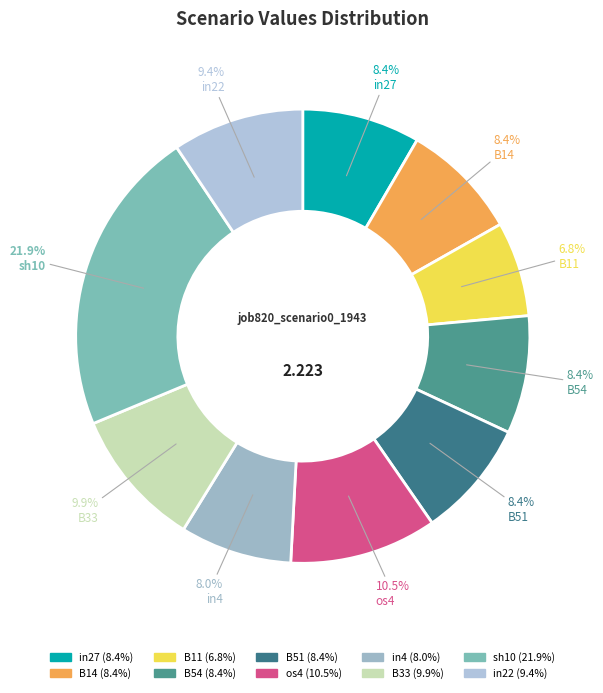

Is there a majority slice in this chart?

No